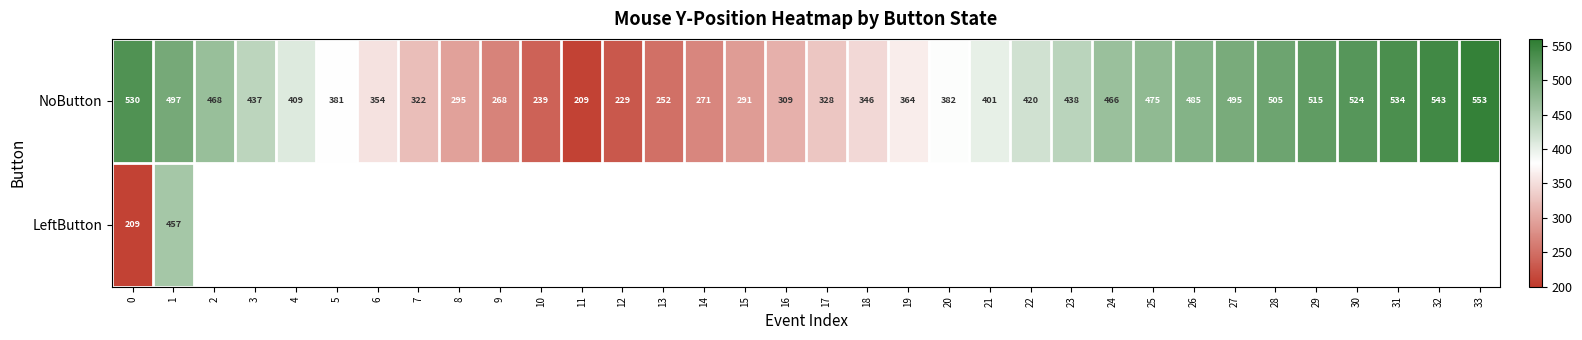

At which label does NoButton reach its minimum?

11